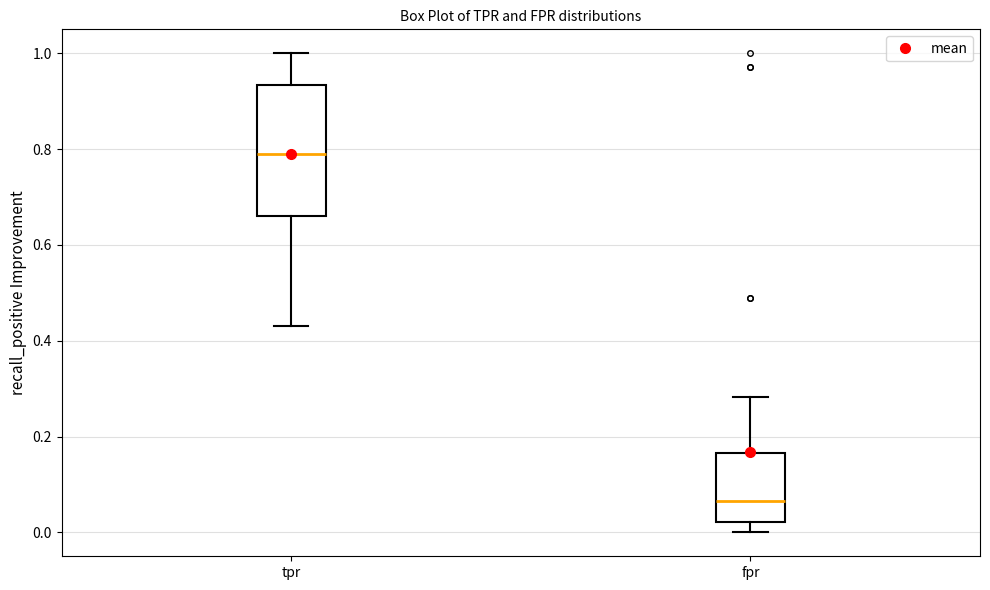

Reading left to right, transcribe this box plot: for each box, give where its median line is, the range the box spans, and where its two whiskers end, as read against the y-axis. The values are not printed on the chart, so give them approximately, as read against the axis.

tpr: median 0.78, box 0.66 to 0.94, whiskers 0.44 to 1.00
fpr: median 0.06, box 0.02 to 0.16, whiskers 0.00 to 0.28